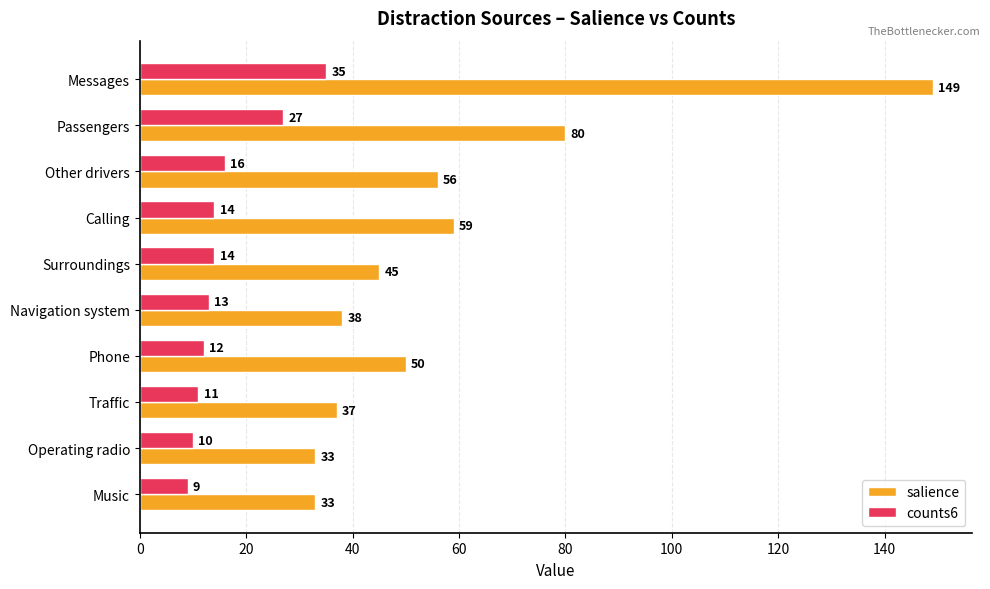

The value of salience at Operating radio is 57. True or false?

False